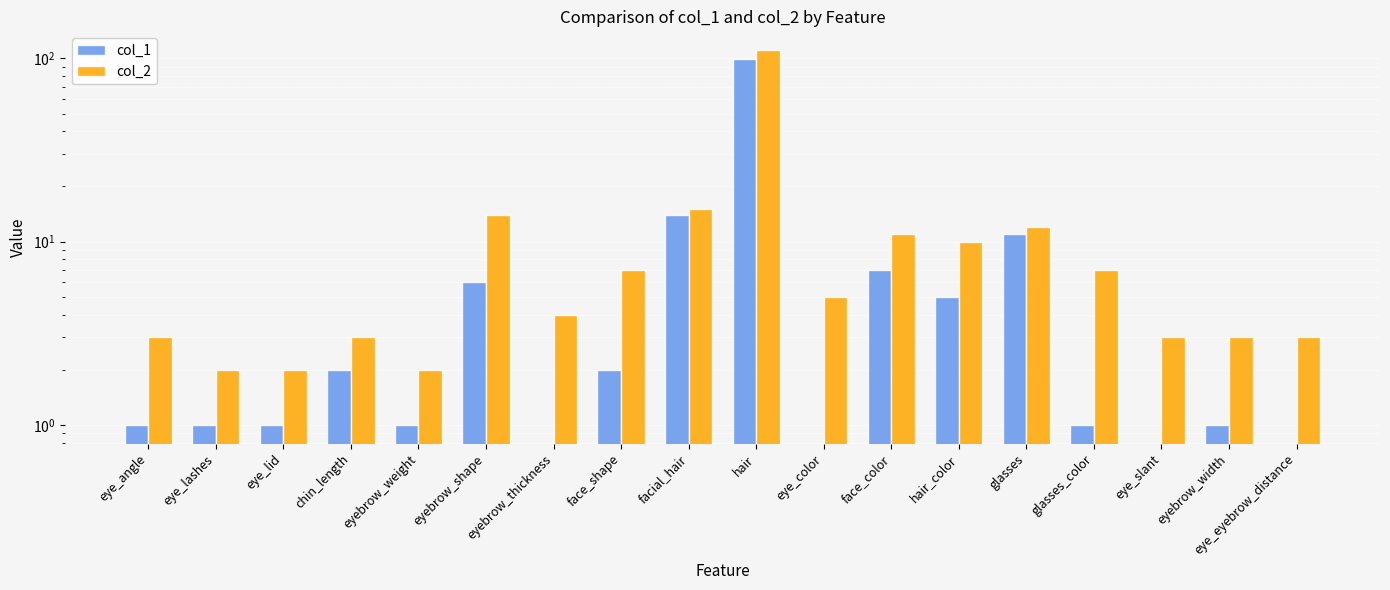

Reading left to right, list all the values displayed in this chart.

col_1: 1	1	1	2	1	6	0	2	14	99	0	7	5	11	1	0	1	0
col_2: 3	2	2	3	2	14	4	7	15	111	5	11	10	12	7	3	3	3